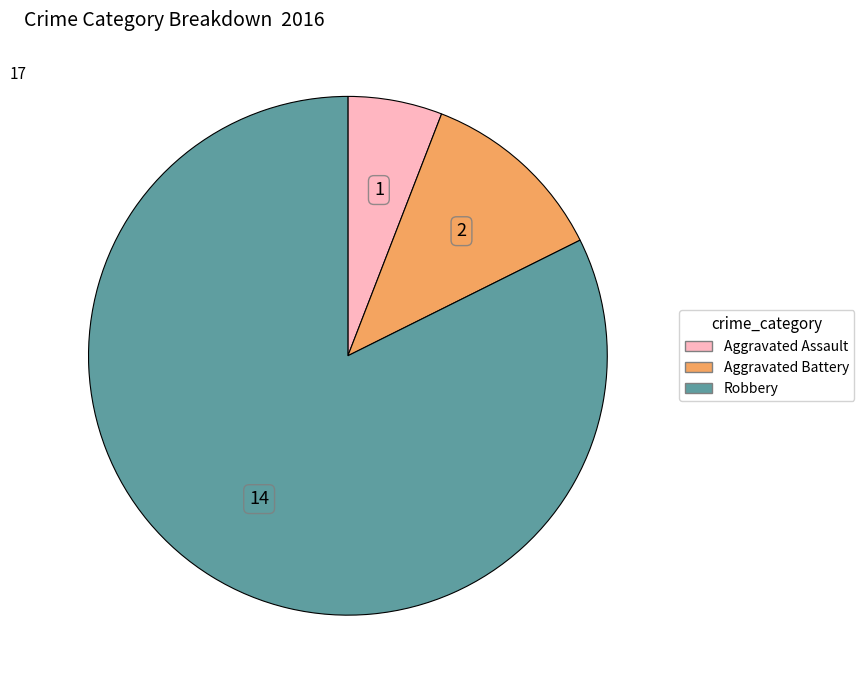

Do Aggravated Assault and Aggravated Battery together represent more than half of the pie?

No